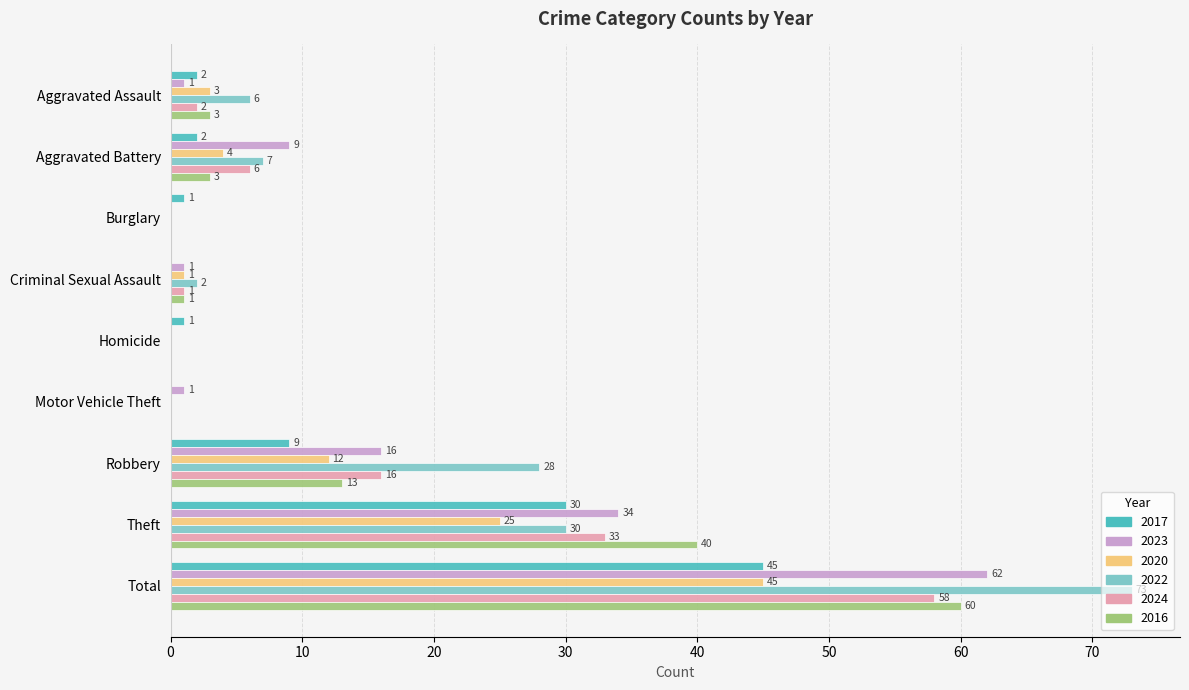

At which label is 2020 closest to 22?

Theft